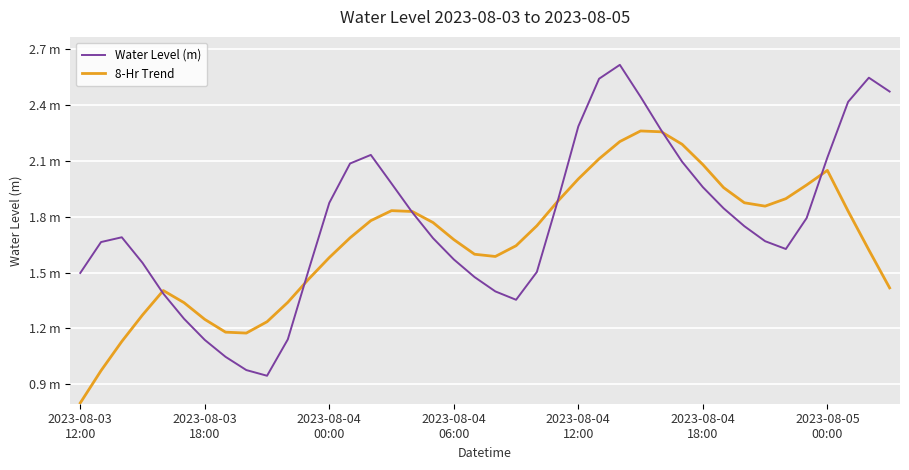

Does the chart display data point markers on the line(s)?

No